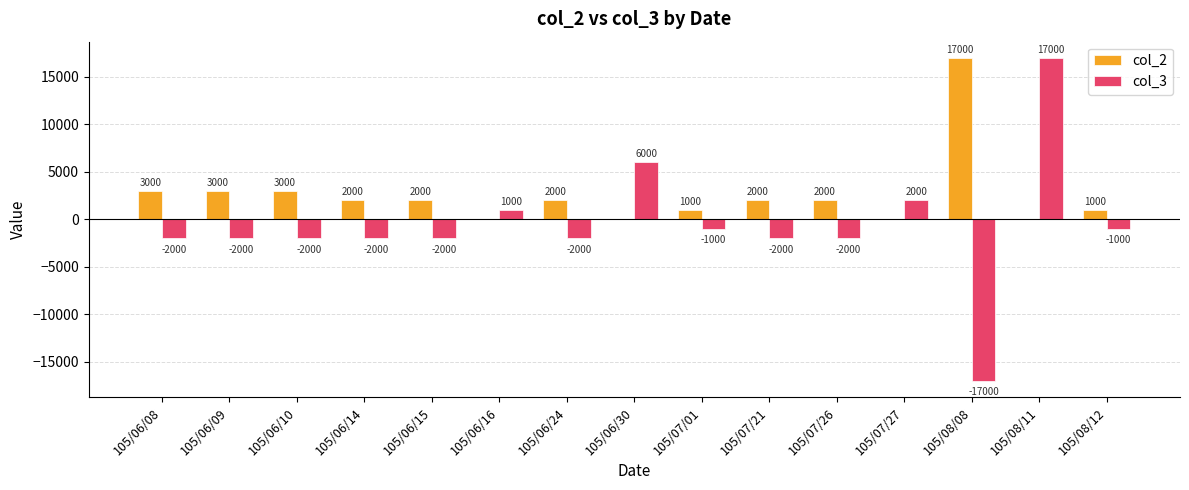

Is it true that col_3 equals -2000 at 105/06/08?

True